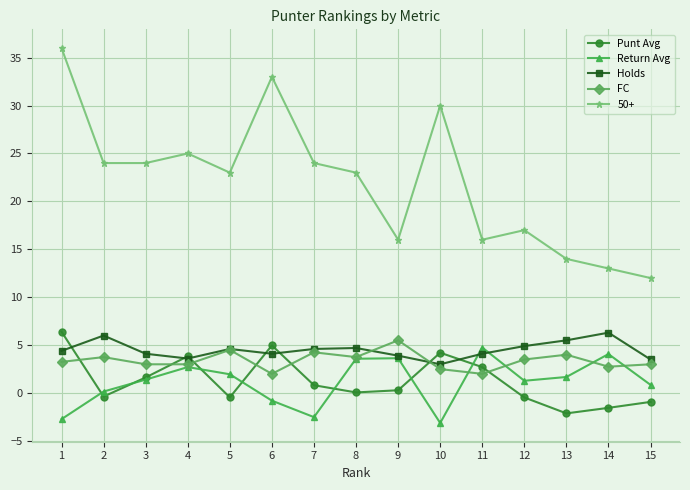

After their last crossing, which series has the higher values: Punt Avg or FC?

FC